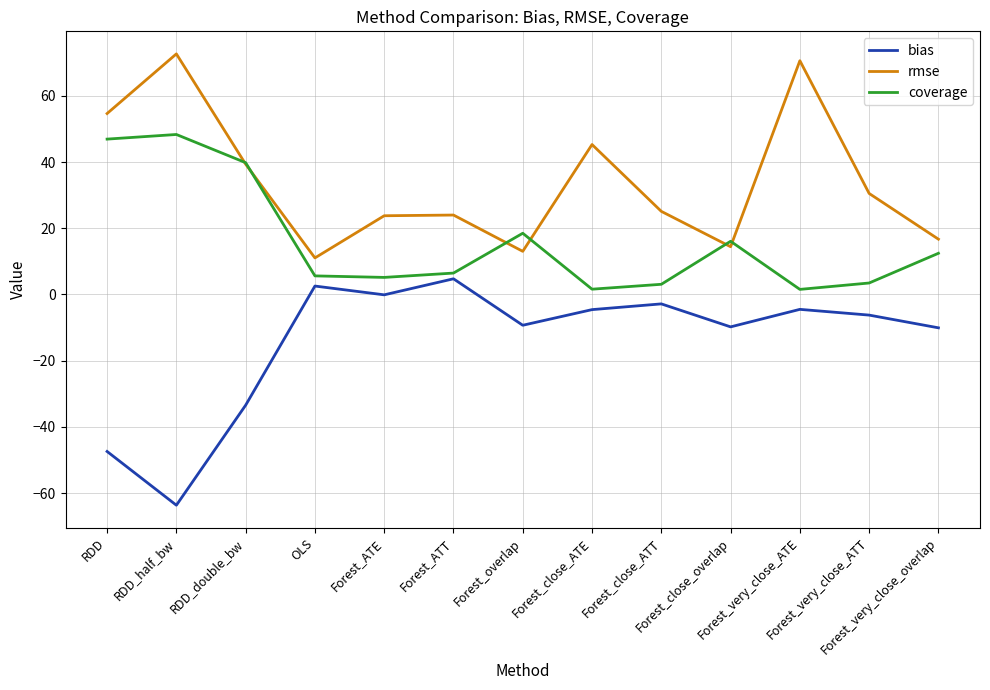

Which label corresponds to the smallest value in the chart?

RDD_half_bw